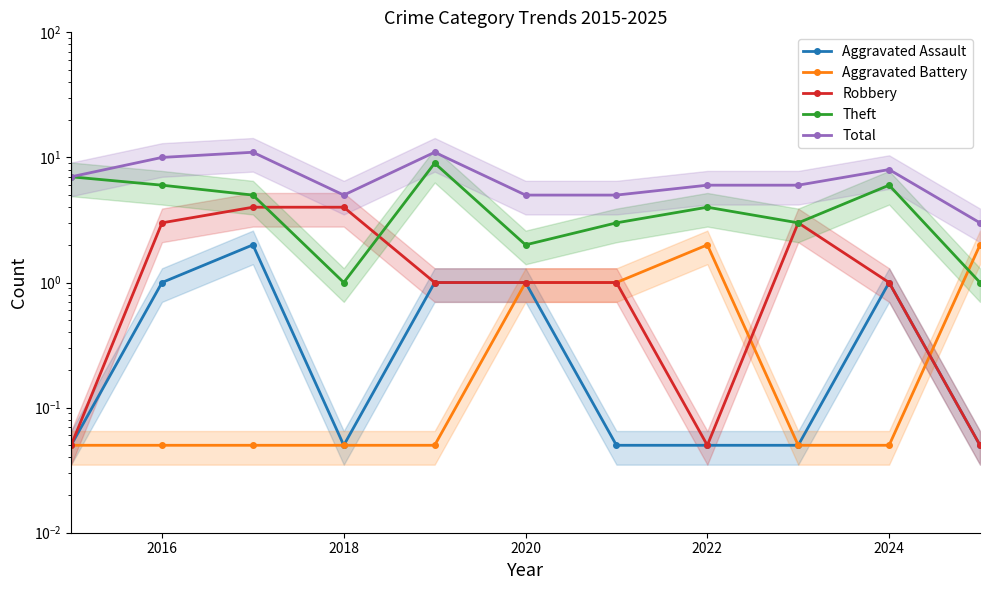

Which series has the largest total across all categories?

Total